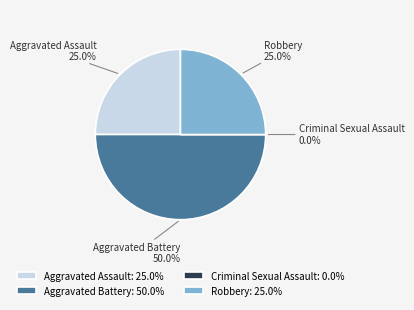

To the nearest percent, what is the difference between the Robbery and Aggravated Battery slice percentages?

25%